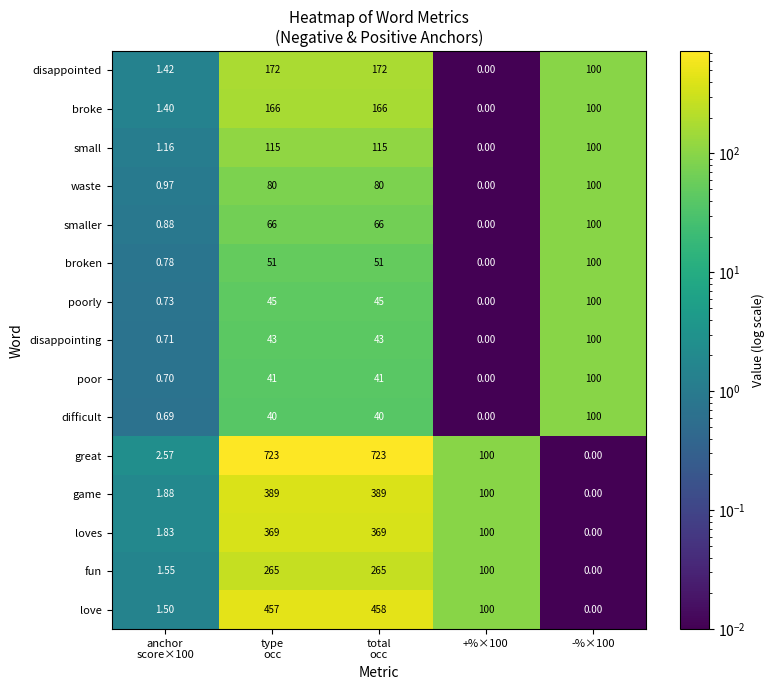

Which series has the largest range (max minus min)?

great